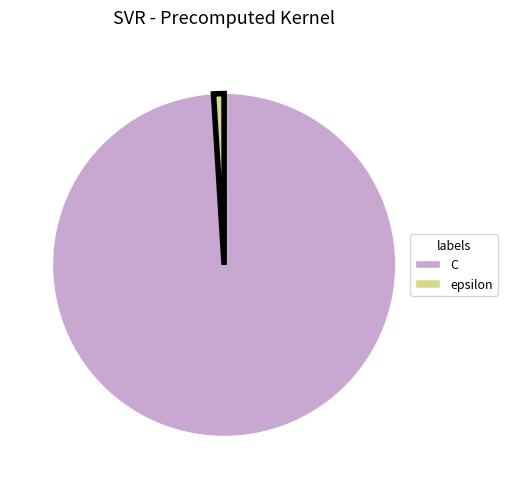

Rank the categories by value from highest to lowest.

C, epsilon